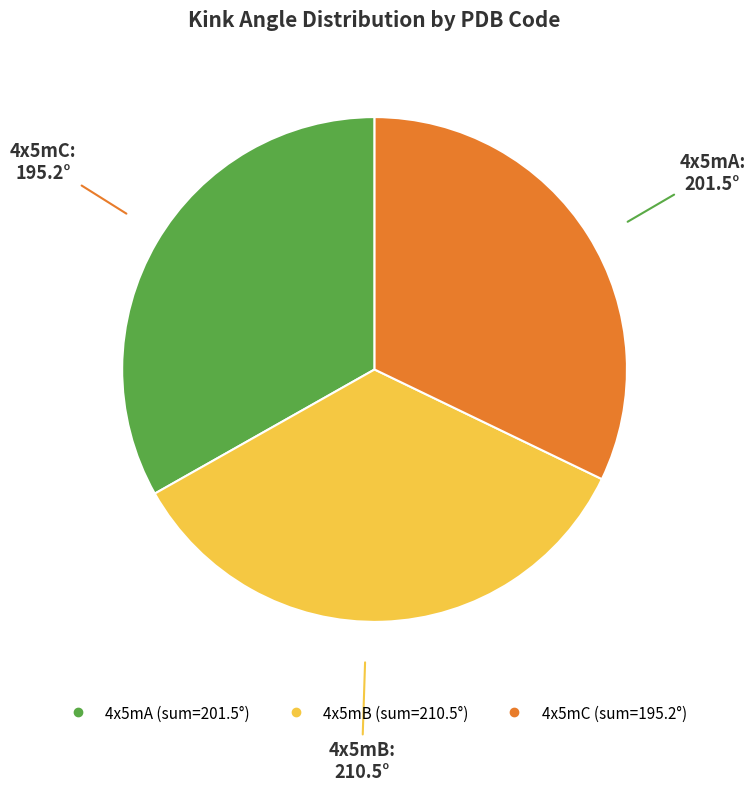

True or false: 4x5mB accounts for 18% of the total.

False